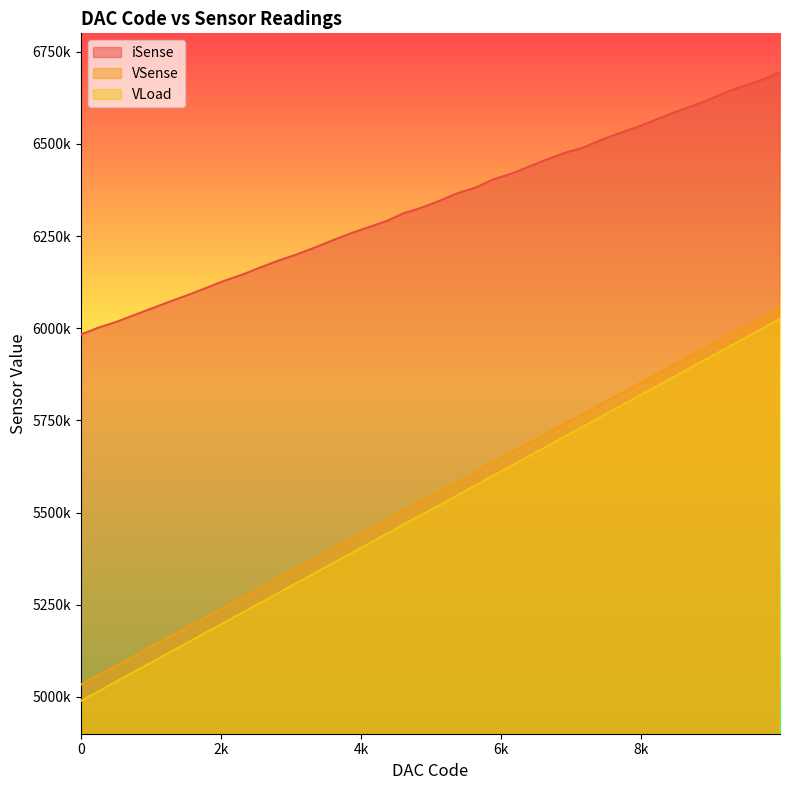

Reading left to right, extract all data points from this chart.

iSense: 5982952	6001844	6017542	6036210	6054586	6073112	6090668	6109626	6128559	6145298	6164616	6183328	6199458	6217864	6237687	6256360	6273312	6289602	6311719	6326771	6345600	6366082	6381189	6403532	6418947	6438520	6457906	6475873	6489472	6510314	6528488	6544935	6564710	6583653	6600827	6619324	6640400	6657034	6673794	6693816
VSense: 5032988	5059174	5085378	5111548	5137774	5164034	5190225	5216426	5242648	5268845	5295072	5321258	5347480	5373714	5399940	5426149	5452386	5478618	5504828	5531020	5557257	5583474	5609733	5635944	5662148	5688375	5714611	5740837	5767036	5793242	5819504	5845730	5871922	5898146	5924368	5950598	5976792	6003011	6029256	6055474
VLoad: 4988925	5015487	5042051	5068606	5095161	5121774	5148339	5174893	5201469	5228025	5254615	5281170	5307731	5334316	5360906	5387462	5414034	5440618	5467206	5493726	5520260	5546853	5573452	5600018	5626568	5653148	5679754	5706322	5732866	5759432	5786049	5812617	5839192	5865769	5892350	5918939	5945475	5972049	5998634	6025202